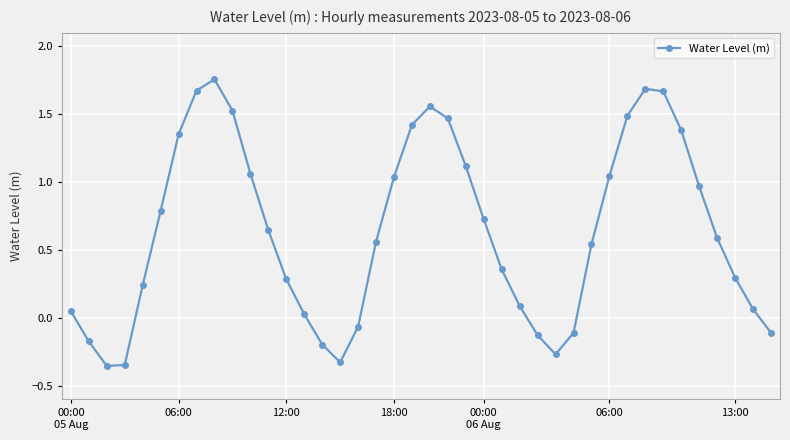

Count the number of values greater than 0.

30